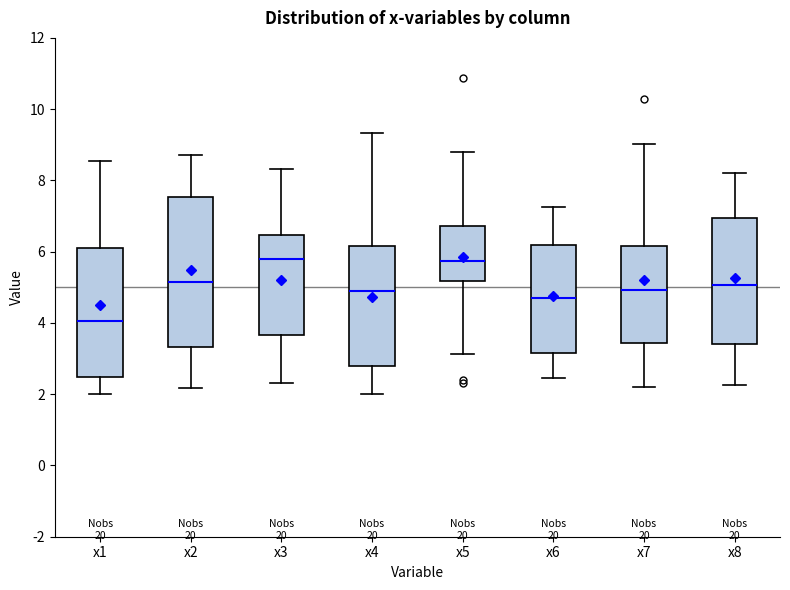

Comparing the boxes themselves (not the whiskers), which one is the tallest?

x2